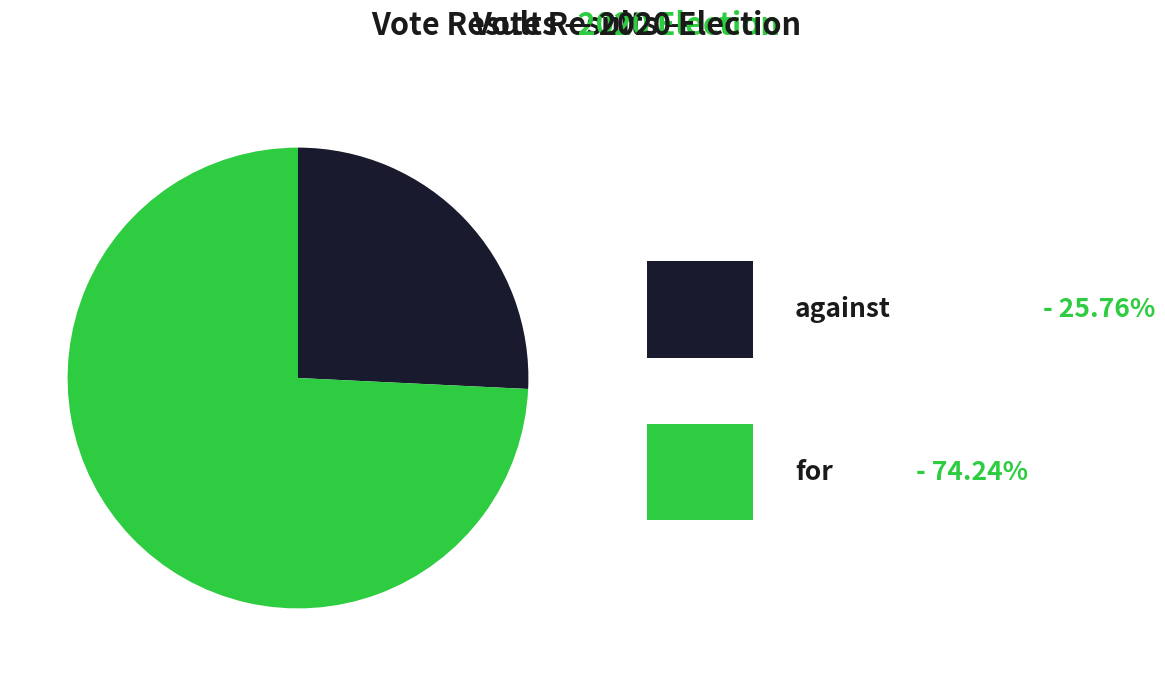

Is there any slice that represents more than half of the pie?

Yes